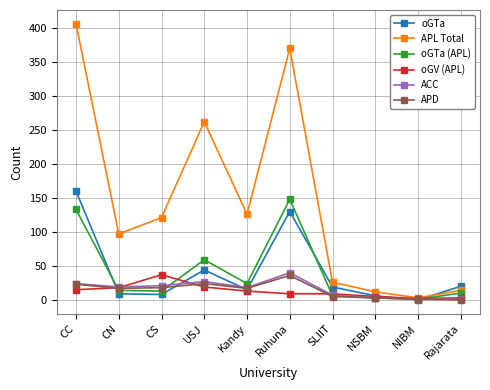

In oGTa, how many points are higher than both neighbors (excluding endpoints)?

2